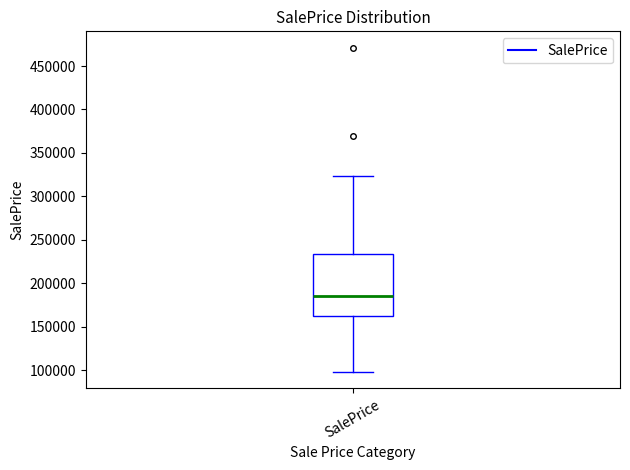

Where is the lower edge of the box for SalePrice on the y-axis? The values are not printed on the chart, so give them approximately, as read against the axis.

165000